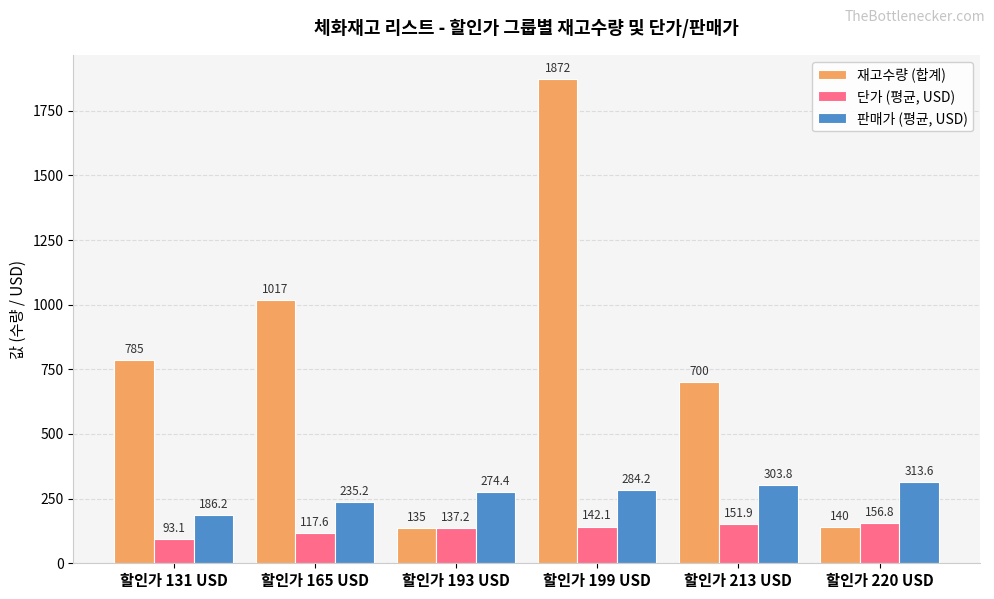

What is the difference between the highest and lowest values at 할인가 199 USD?

1729.9